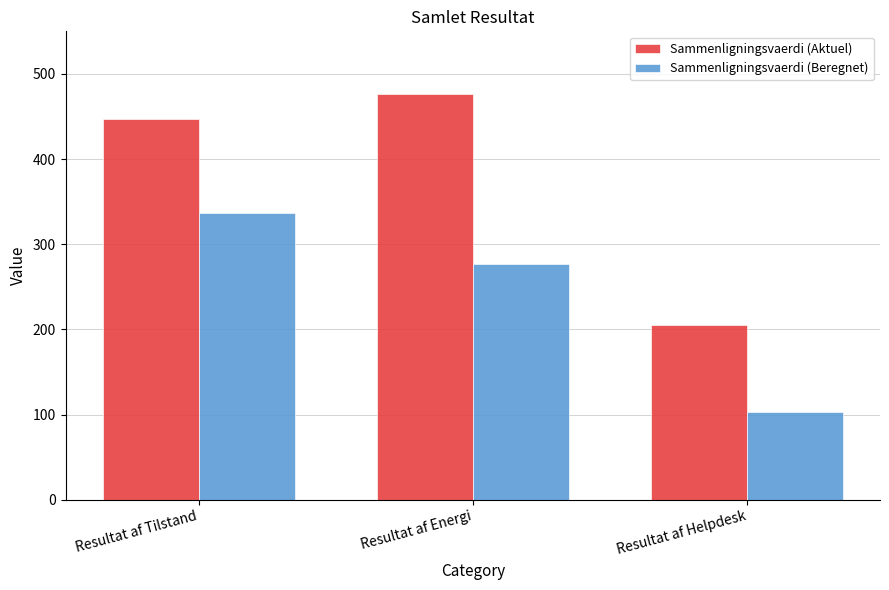

True or false: Sammenligningsvaerdi (Beregnet) has a value of 143 at Resultat af Energi.

False